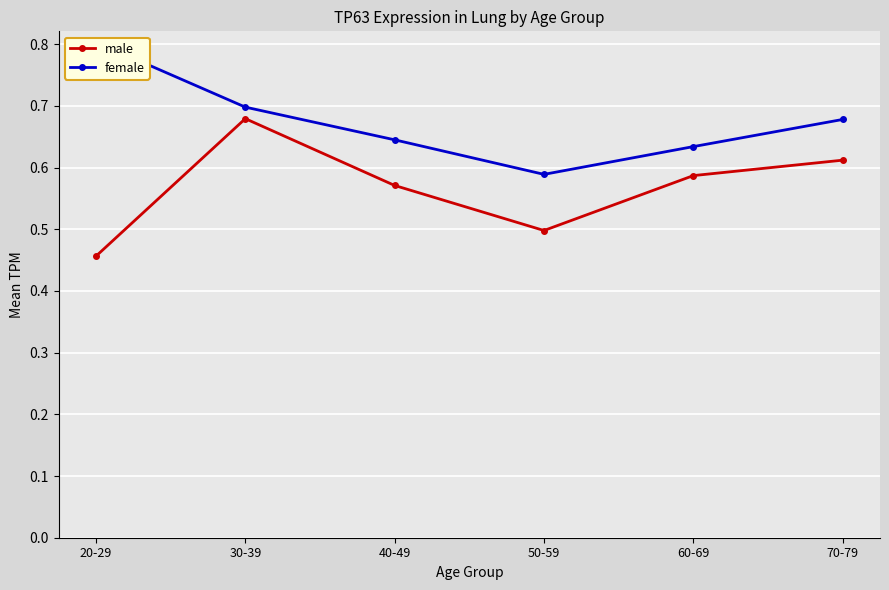

The female series shows 0.2 at 70-79. True or false?

False